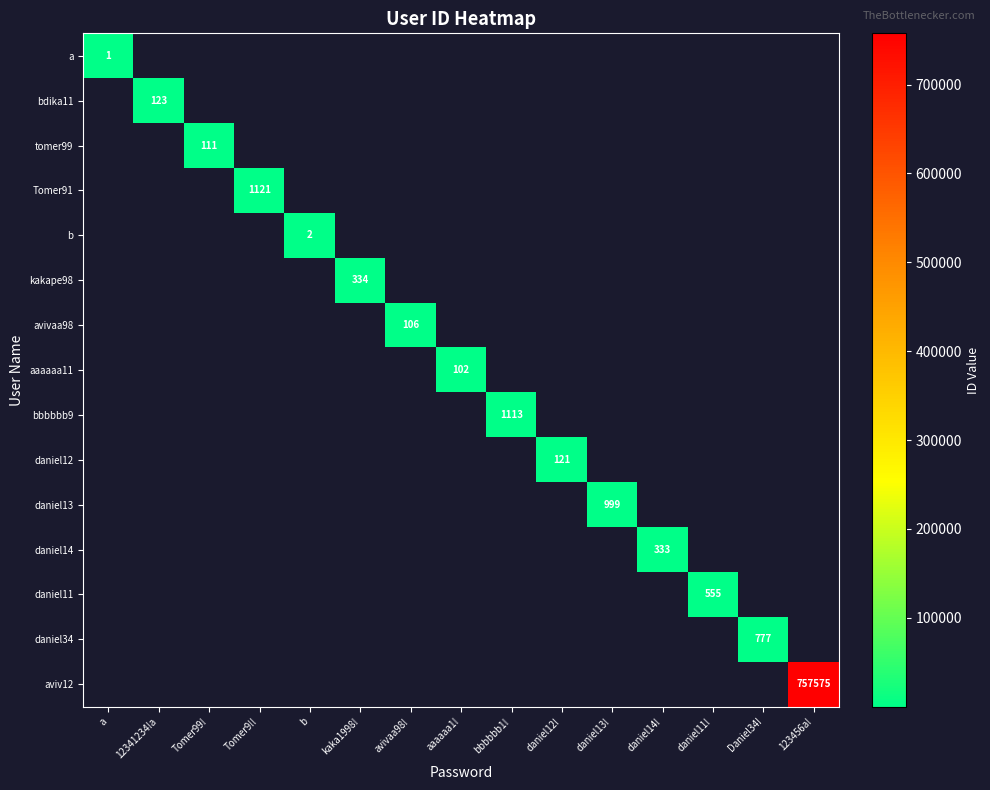

The value of daniel34 at Daniel34! is 1268. True or false?

False